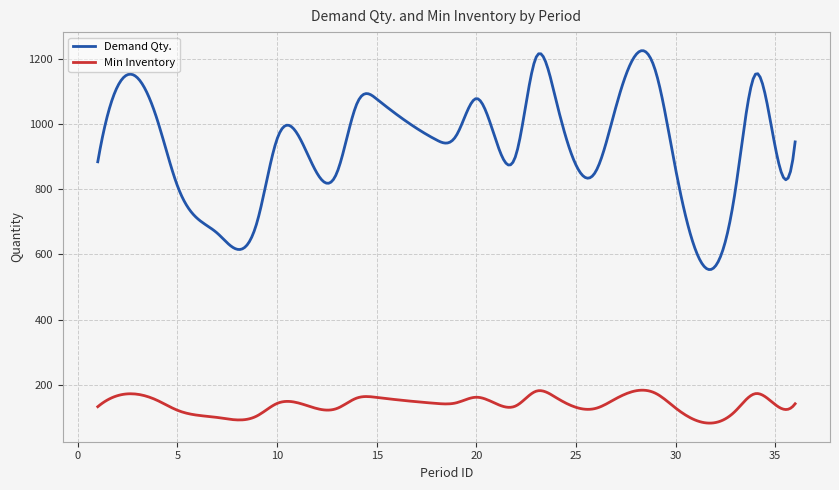

Which series has the widest spread of values?

Demand Qty.